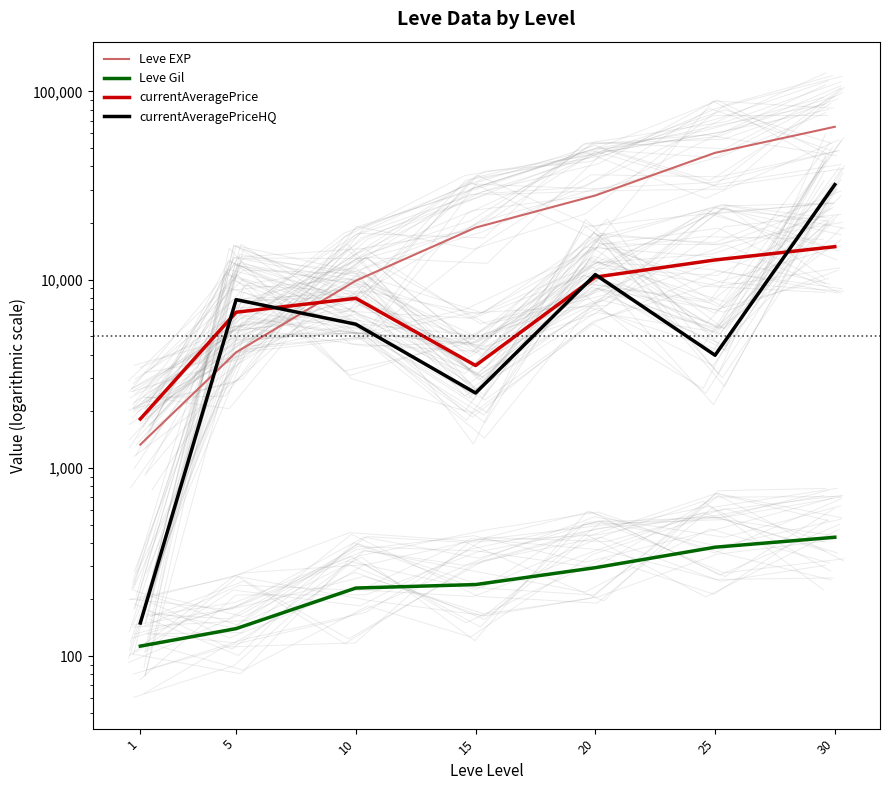

What is the value of the Leve Gil point at the 4th from the left?

240